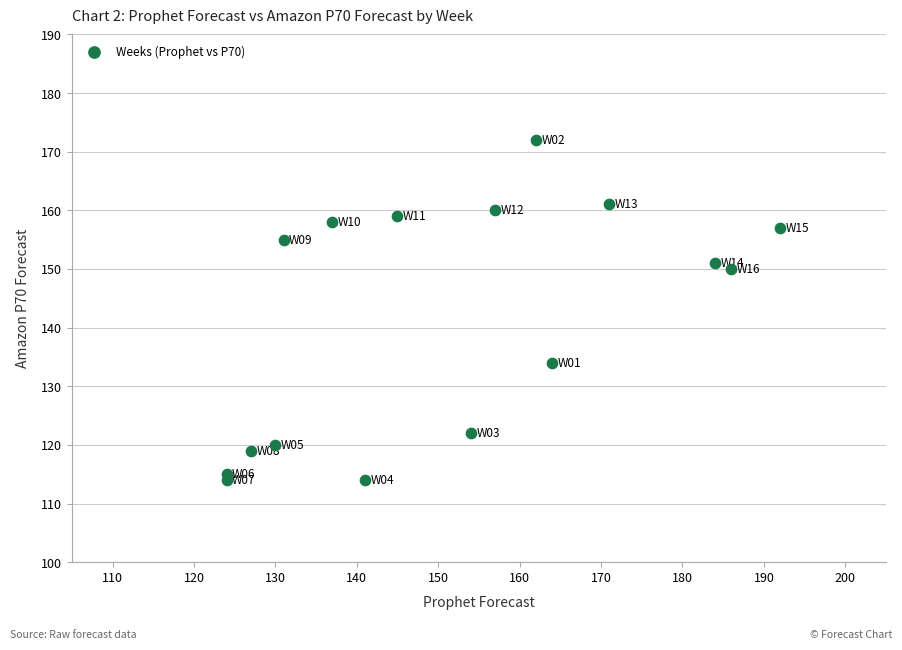

What is the range of Y values (max minus min)?

58